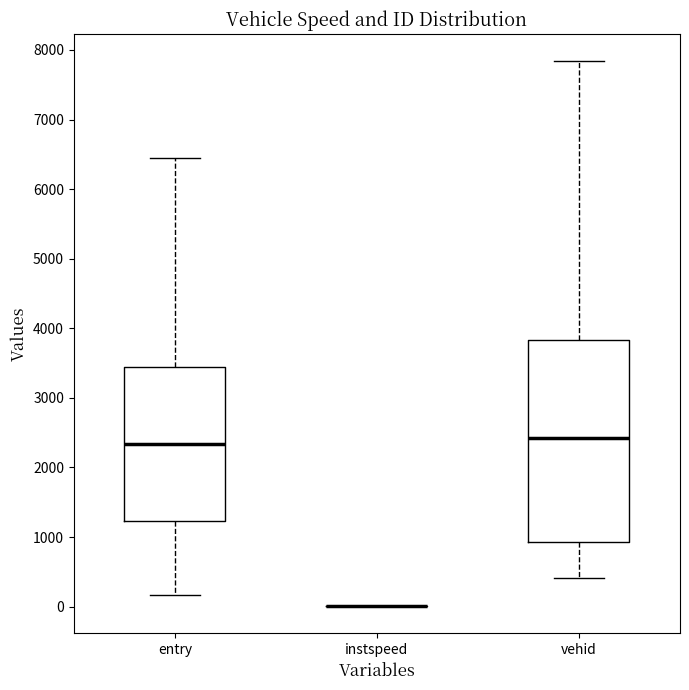

Reading left to right, transcribe this box plot: for each box, give where its median line is, the range the box spans, and where its two whiskers end, as read against the y-axis. The values are not printed on the chart, so give them approximately, as read against the axis.

entry: median 2300, box 1200 to 3400, whiskers 200 to 6400
instspeed: box collapsed to a line at 0, whiskers 0 to 0
vehid: median 2400, box 900 to 3800, whiskers 400 to 7800